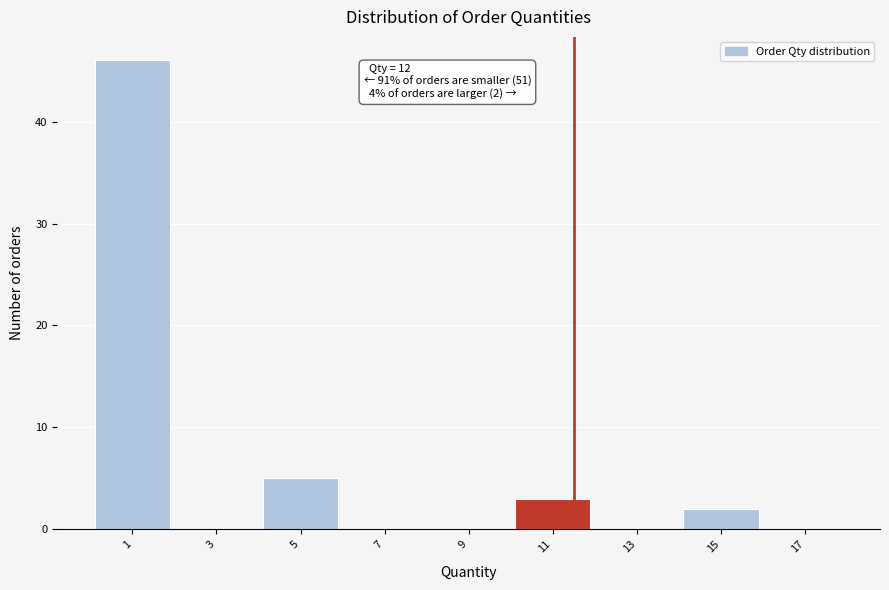

Reading left to right, extract all data points from this chart.

1=46	3=0	5=5	7=0	9=0	11=3	13=0	15=2	17=0